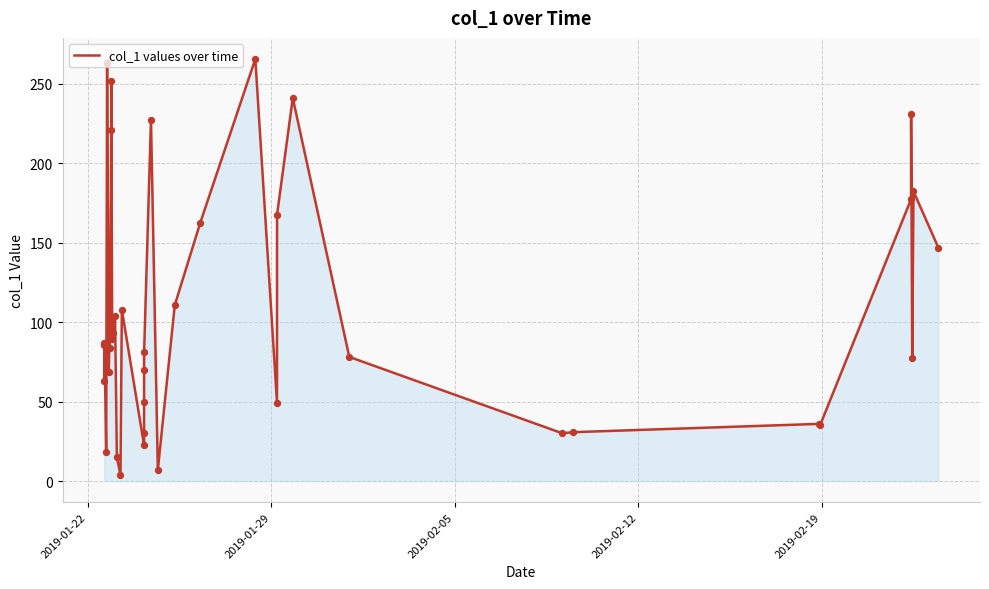

What is the difference between the maximum and minimum values?

261.9